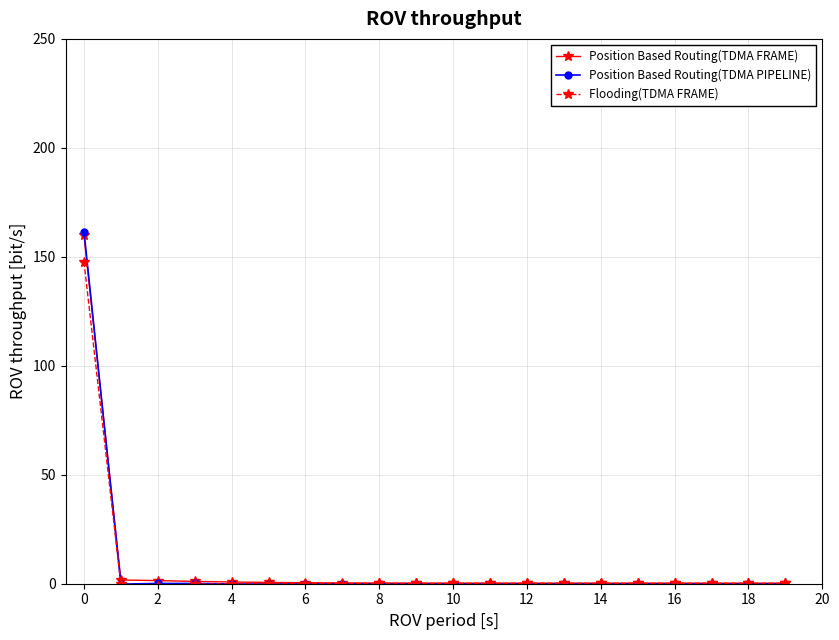

Which series has the largest range (max minus min)?

Position Based Routing(TDMA PIPELINE)